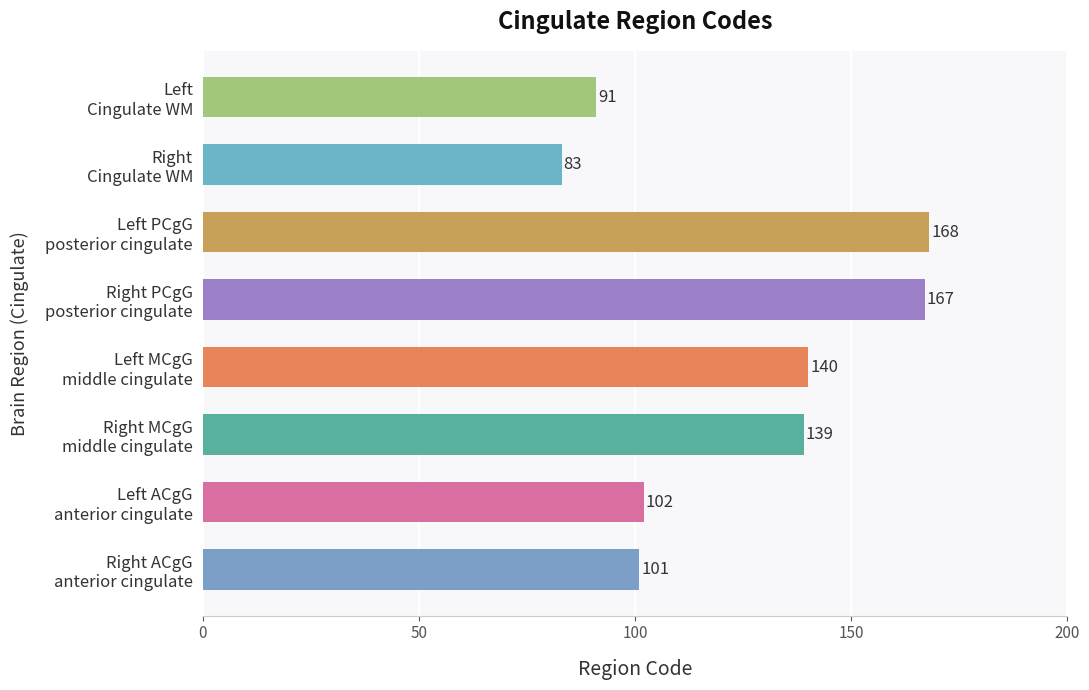

What is the smallest value displayed?

83